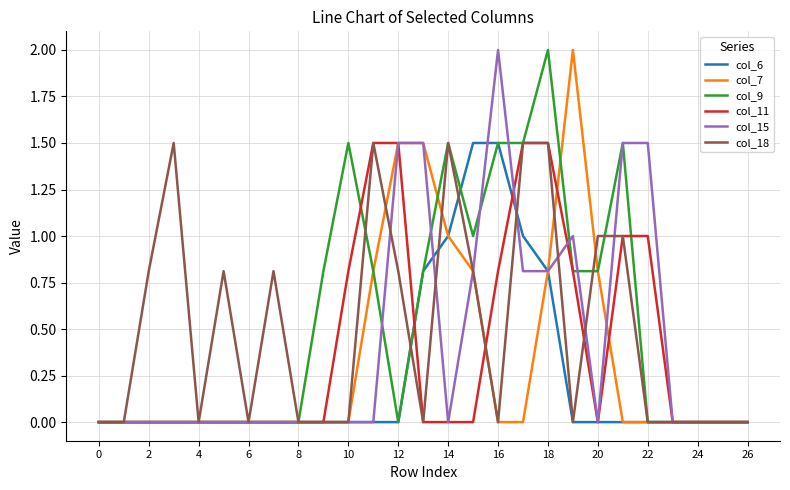

What is the maximum value for col_11?

1.5